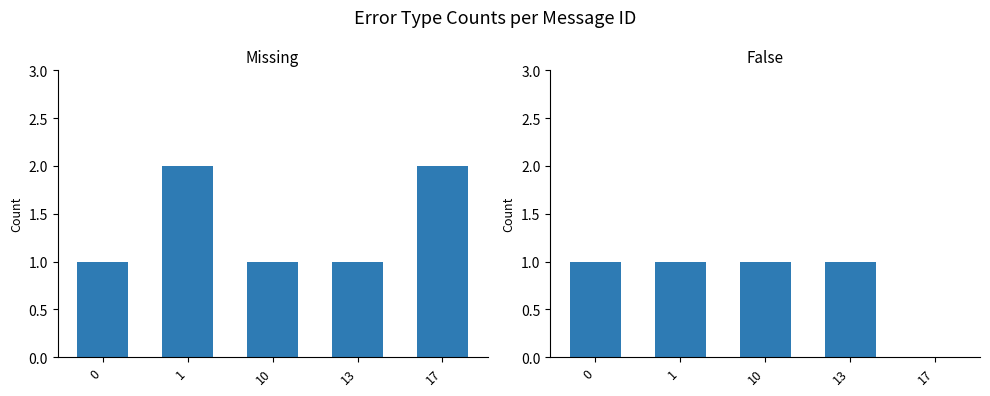

Which has a higher value, 1 or 17?

1